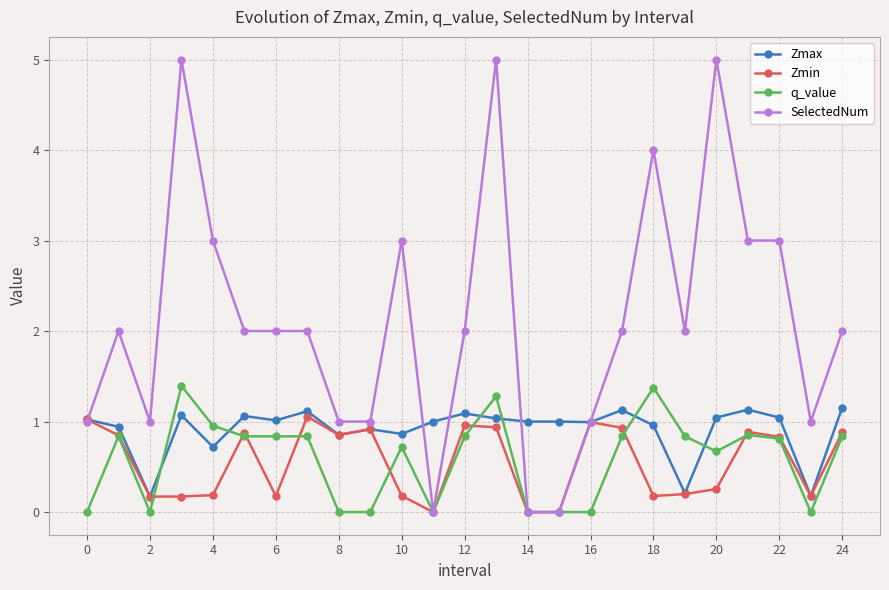

Which series has the widest spread of values?

SelectedNum